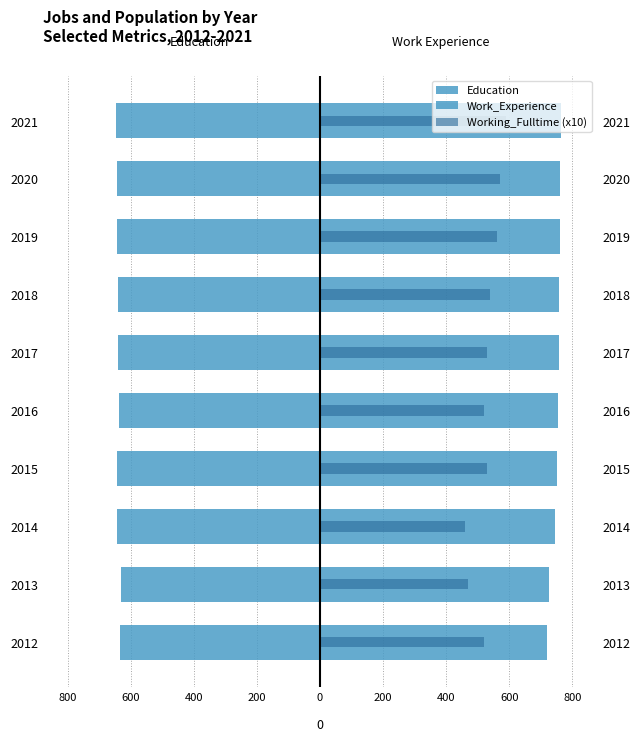

Are the bars horizontal?

Yes